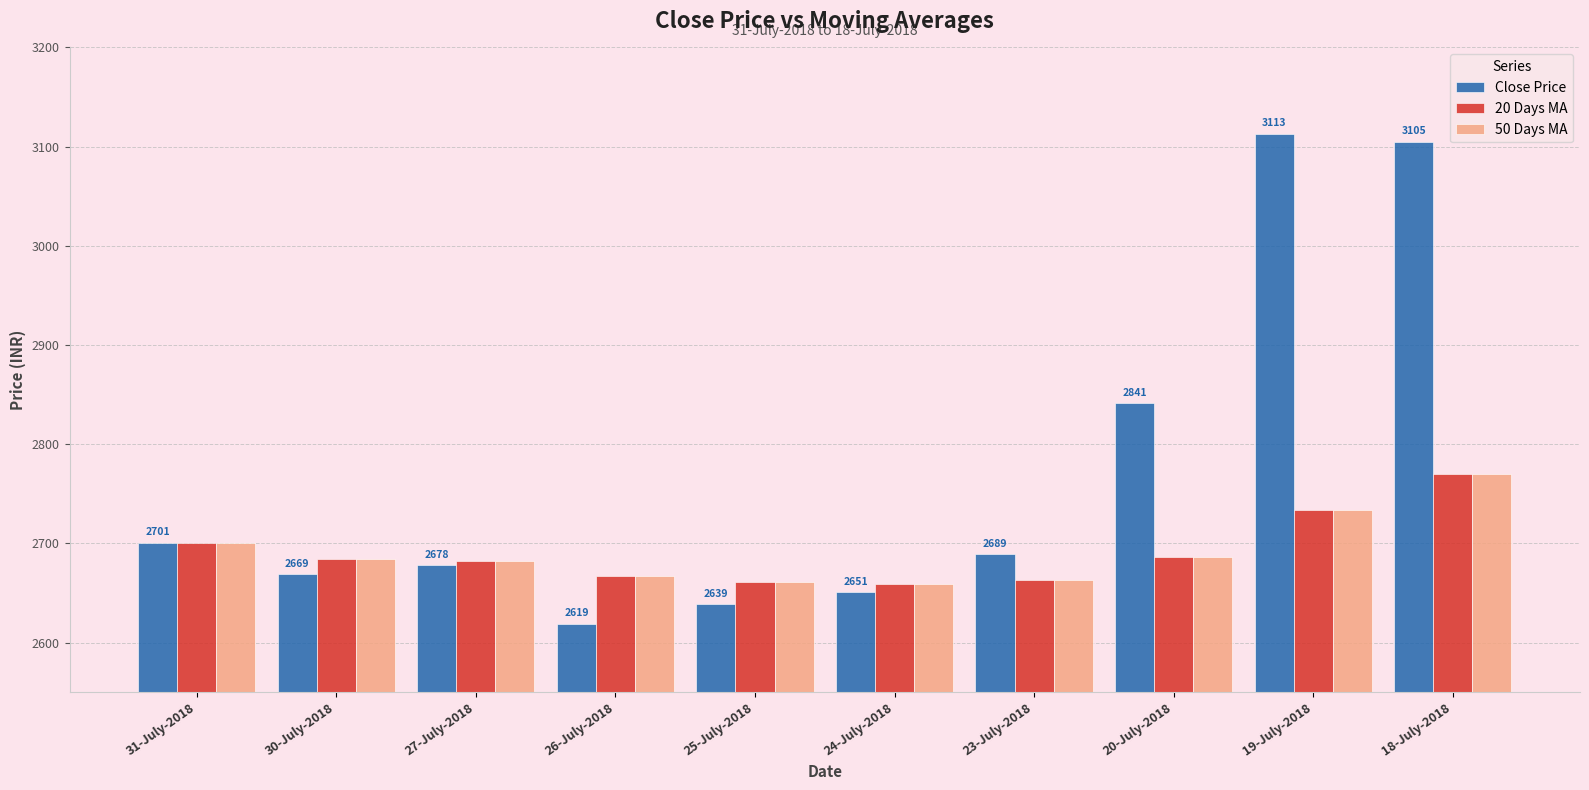

What position from the right is 18-July-2018?

1